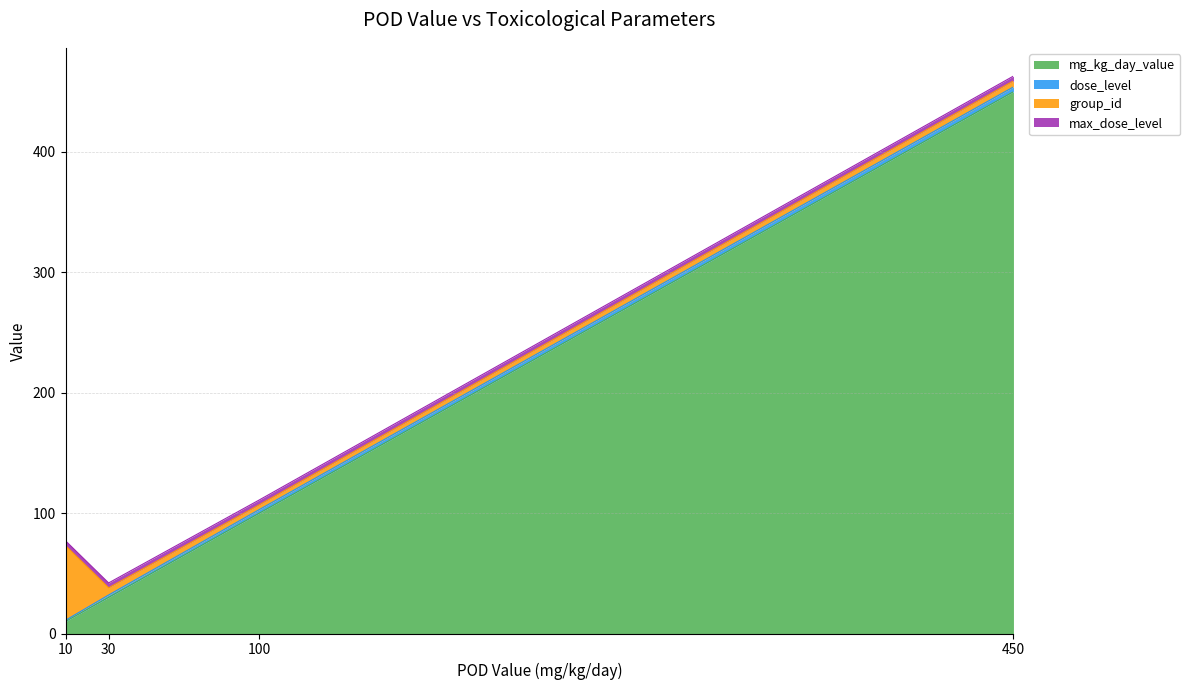

At which label is dose_level closest to 2?

30